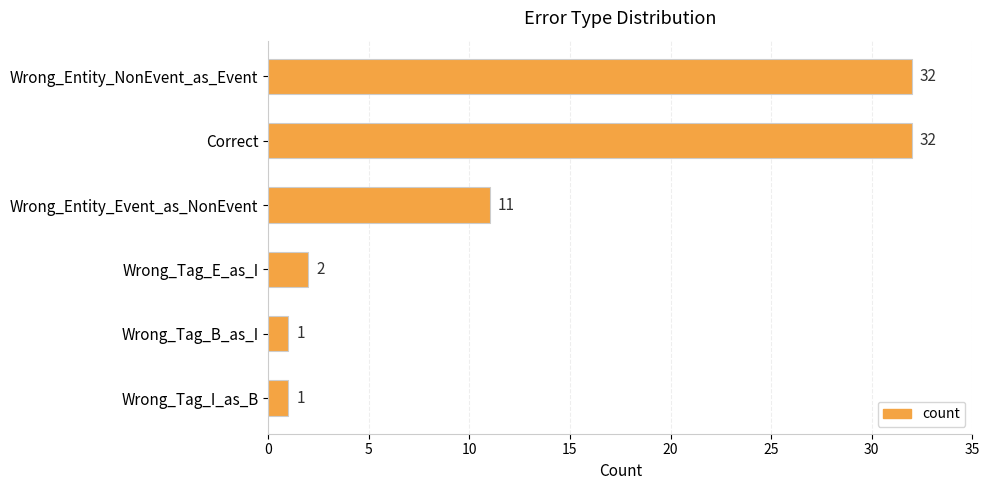

How many distinct data groups are displayed?

1